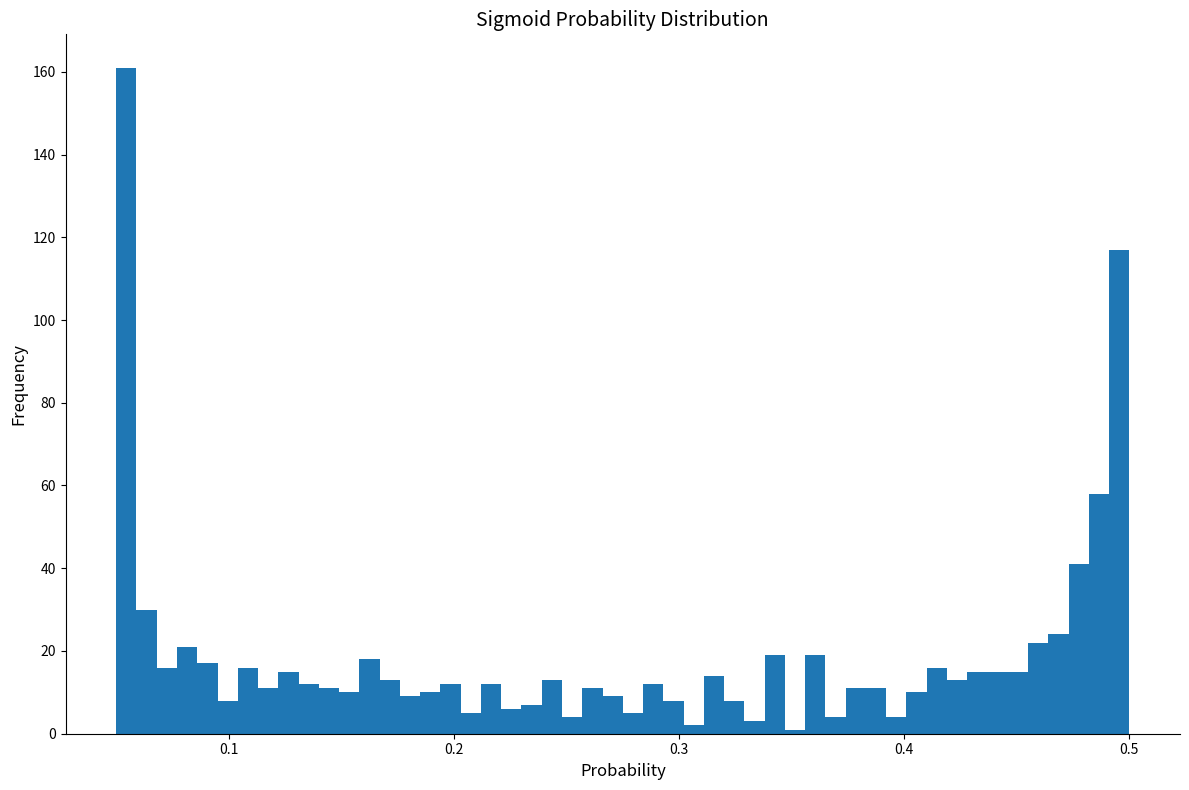

Around what value on the x-axis is the tallest bar? Give the approximate position of its centre, as read against the axis.

0.05